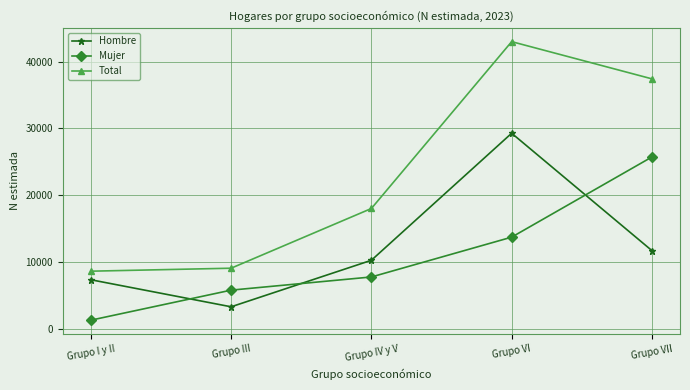

What is the difference between the Total values at Grupo IV y V and Grupo III?

8943